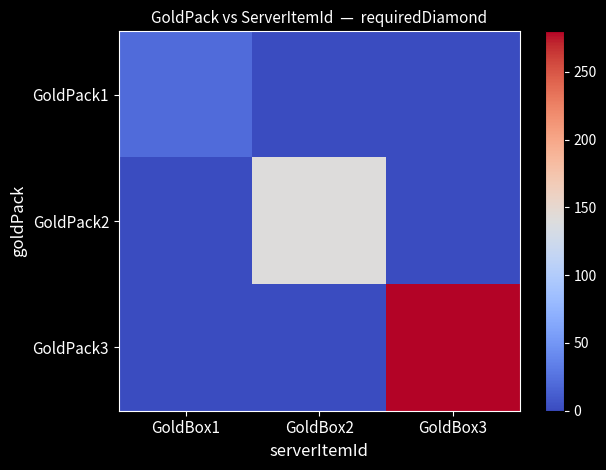

At how many categories does at least one series exceed 29?

2